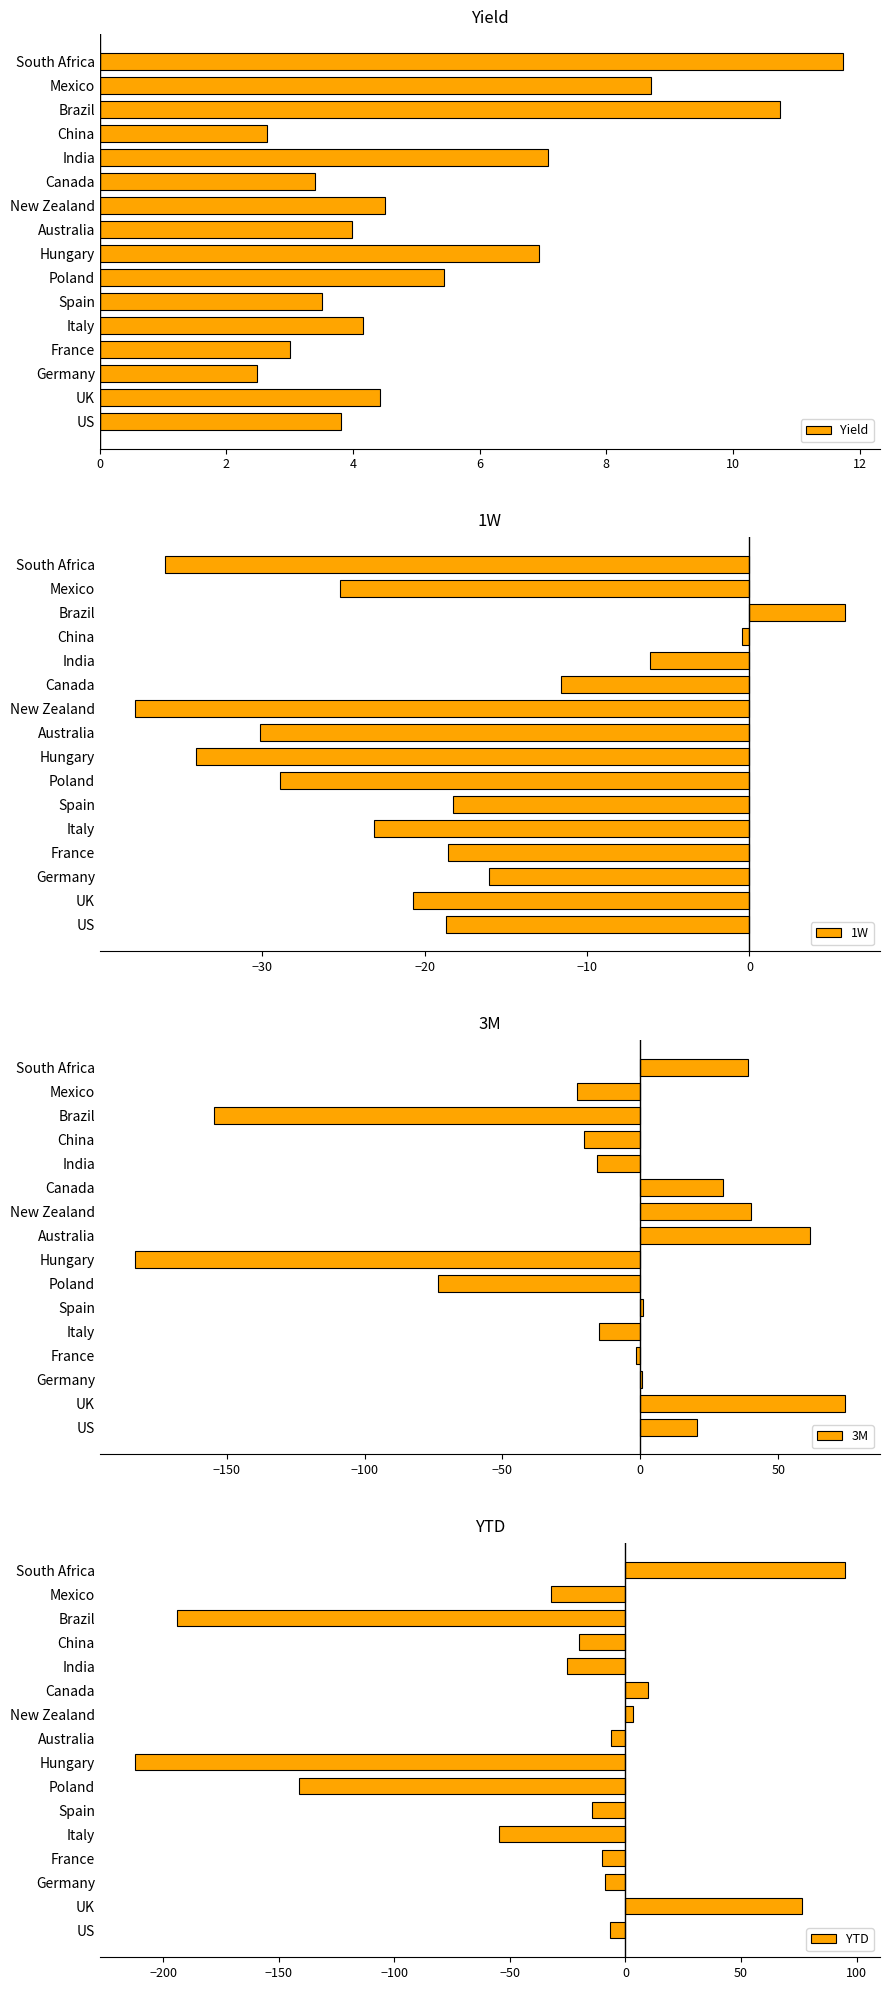

Rank the series by their average value, from highest to lowest.

Yield, 3M, 1W, YTD